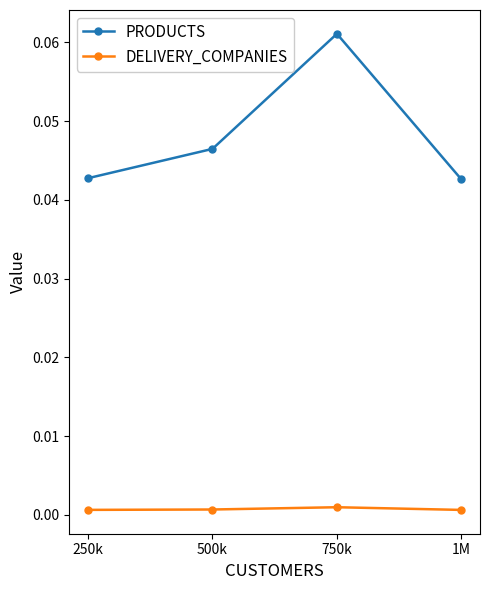

What is the label of the 2nd point from the right?

750k